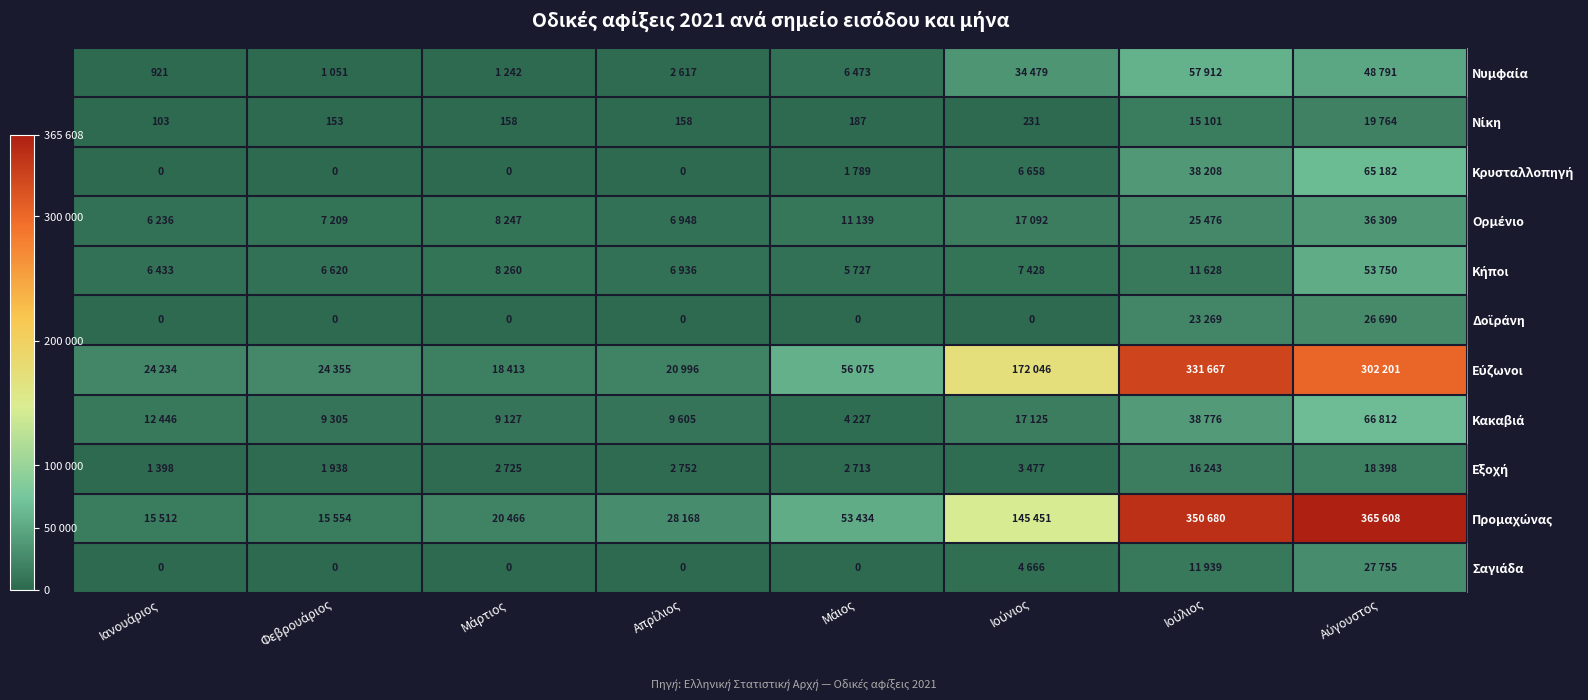

At how many categories does at least one series exceed 220858?

2